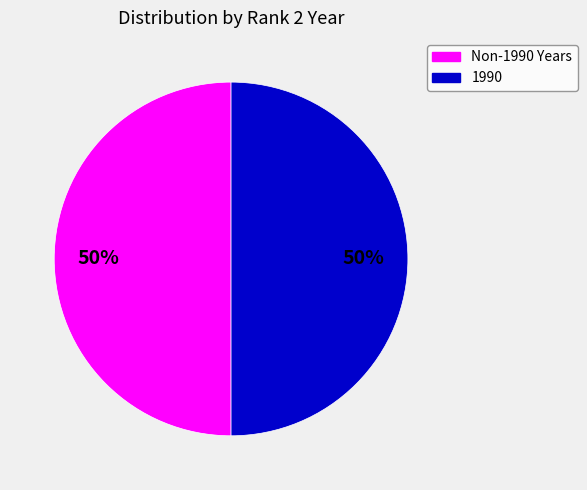

How many slices are in this pie chart?

2